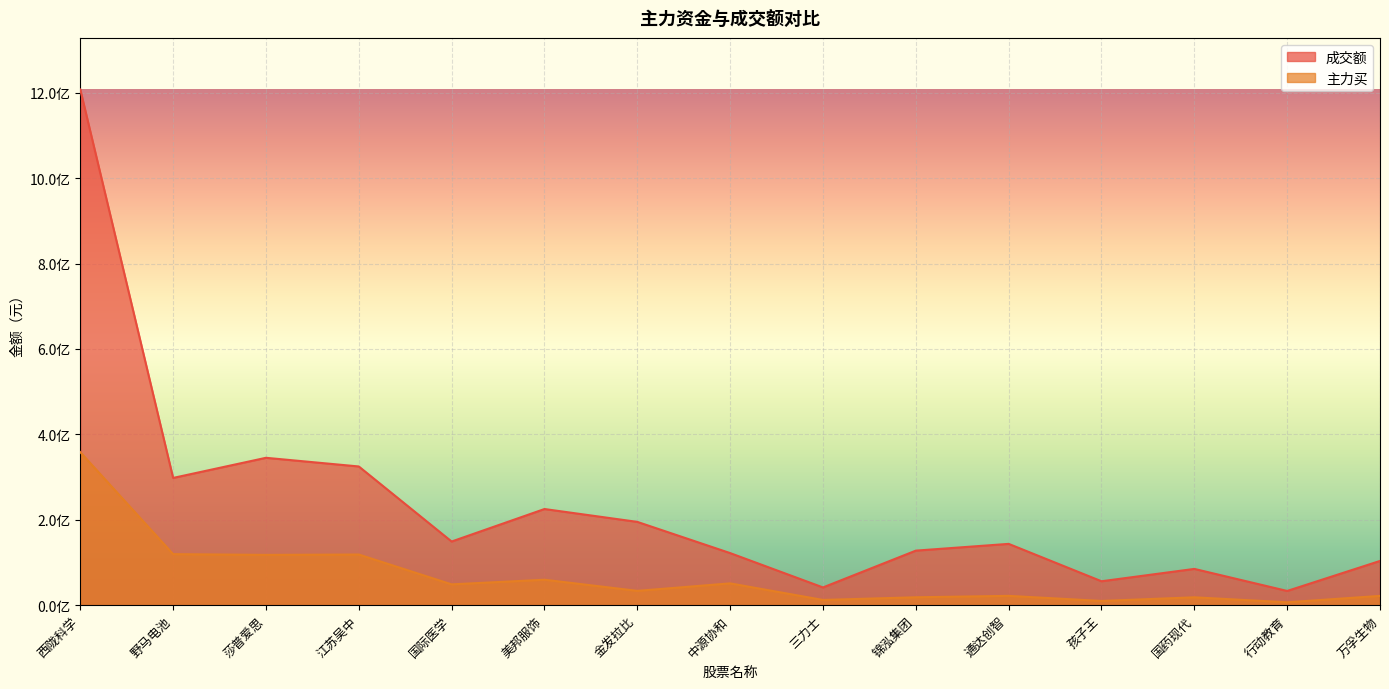

The 成交额 series shows 222886455 at 通达创智. True or false?

False